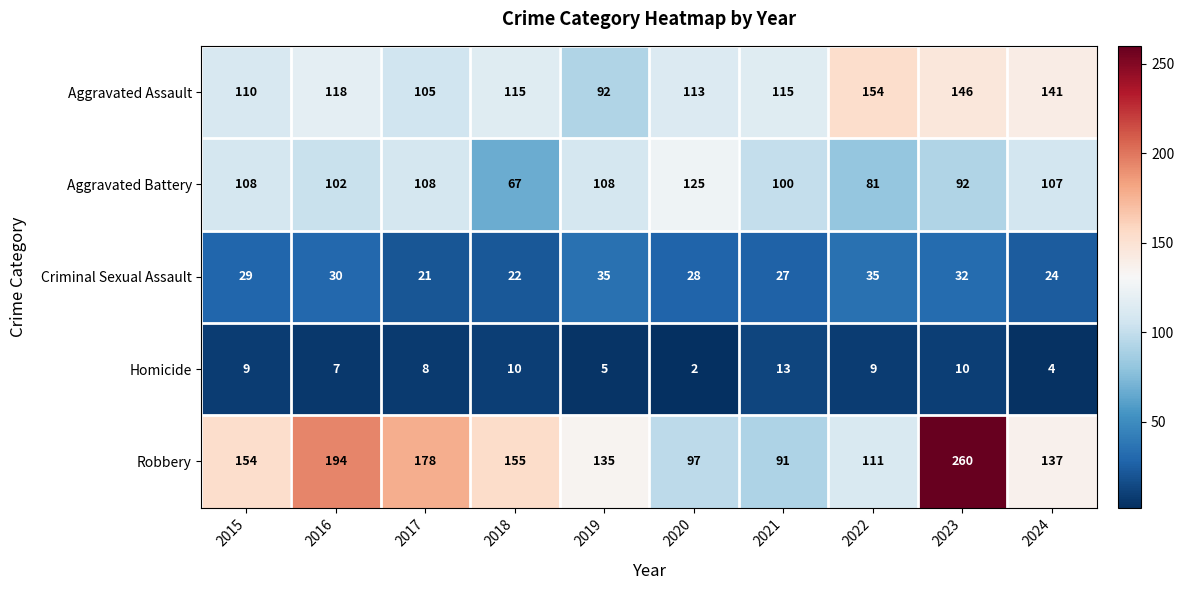

The value of Robbery at 2018 is 37. True or false?

False